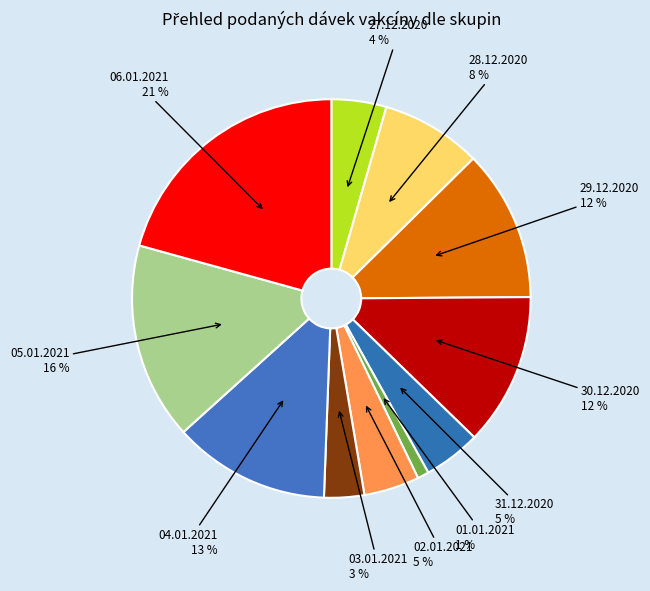

Count the number of slices in the pie.

11